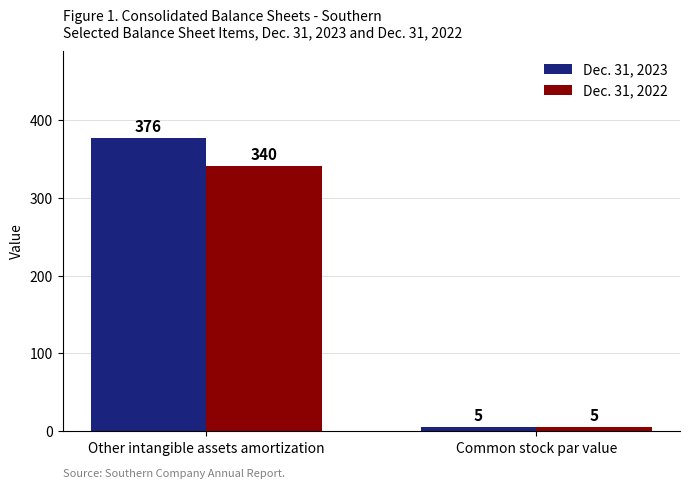

Rank the series by their maximum value, from highest to lowest.

Dec. 31, 2023, Dec. 31, 2022